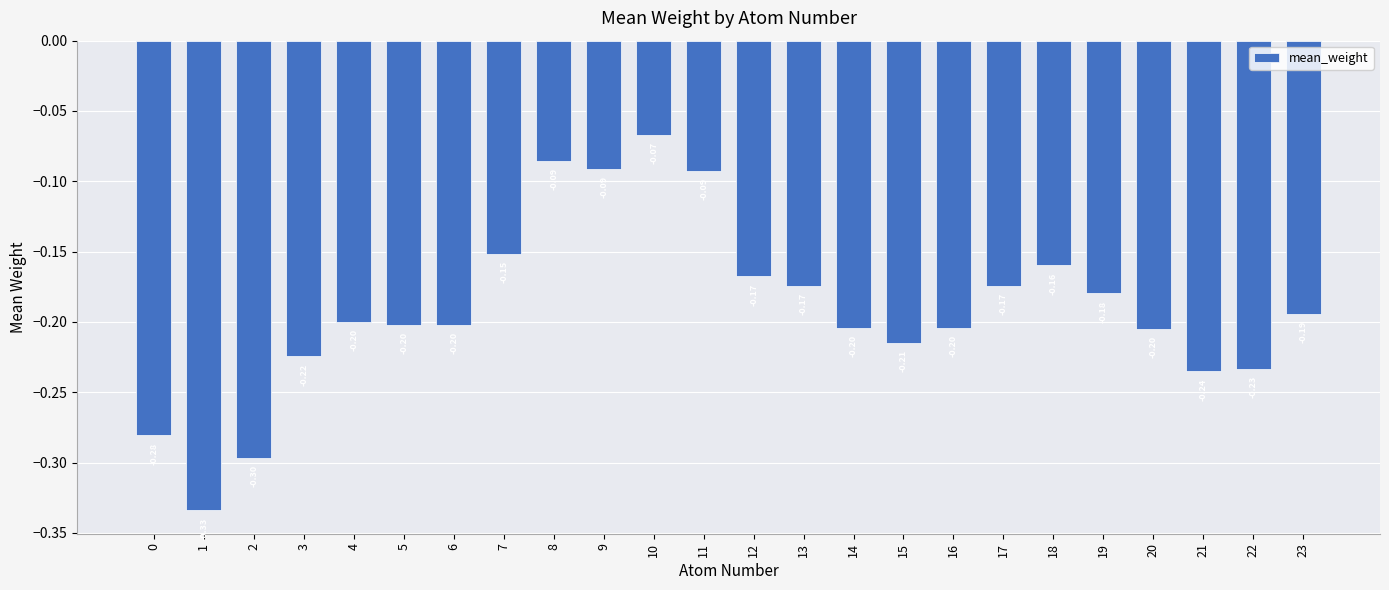

At which category does the chart reach its minimum across all series?

1